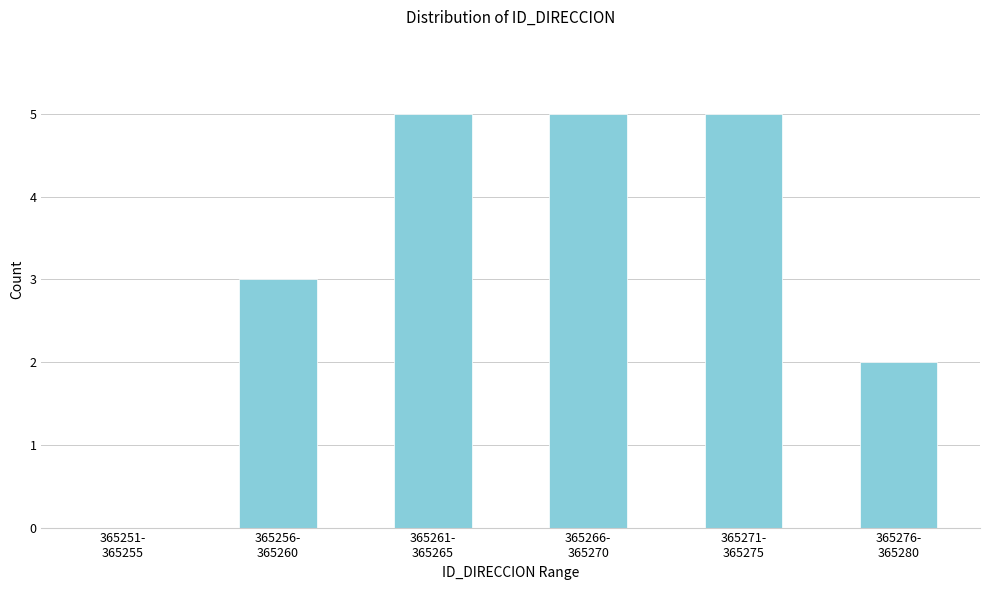

What is the maximum value shown in the chart?

5